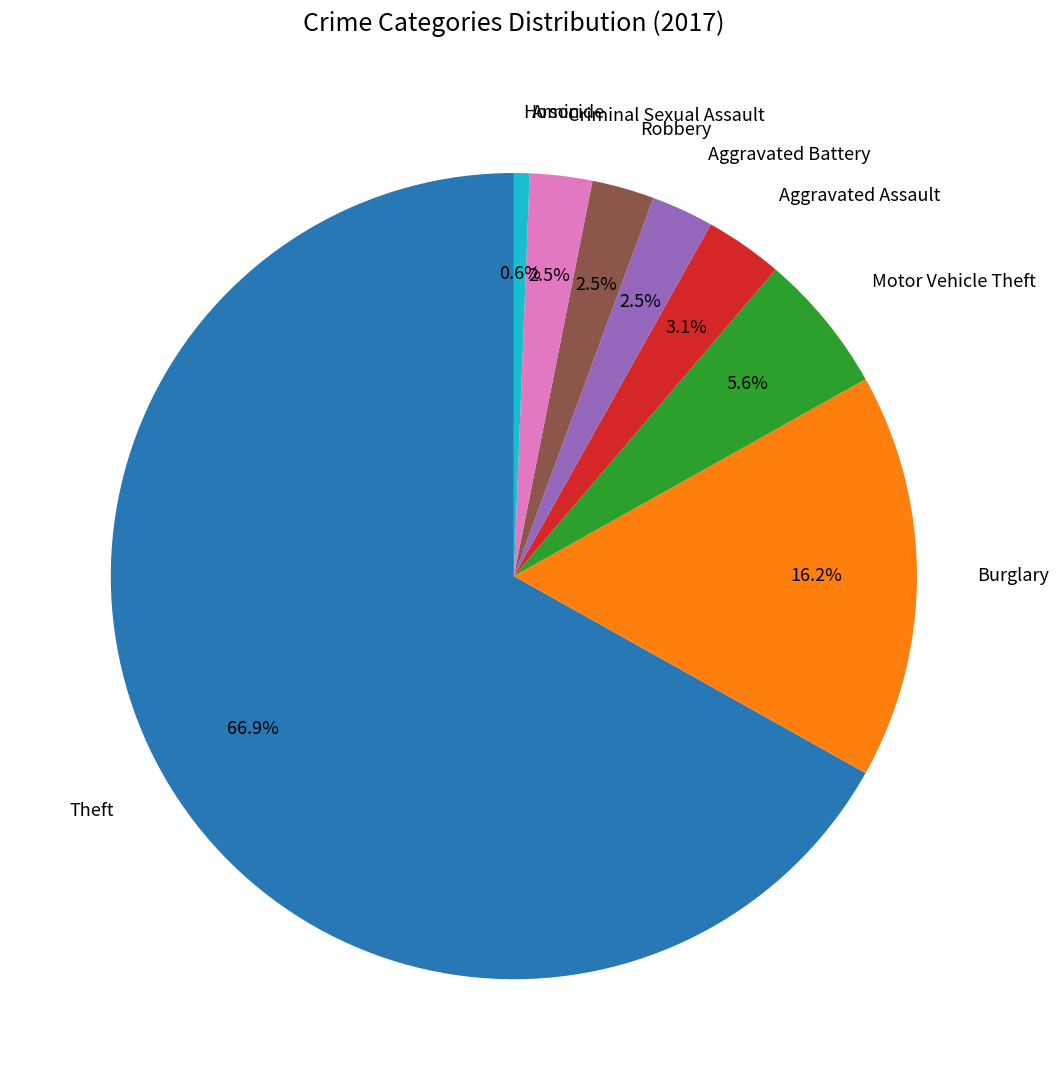

Is there a majority slice in this chart?

Yes